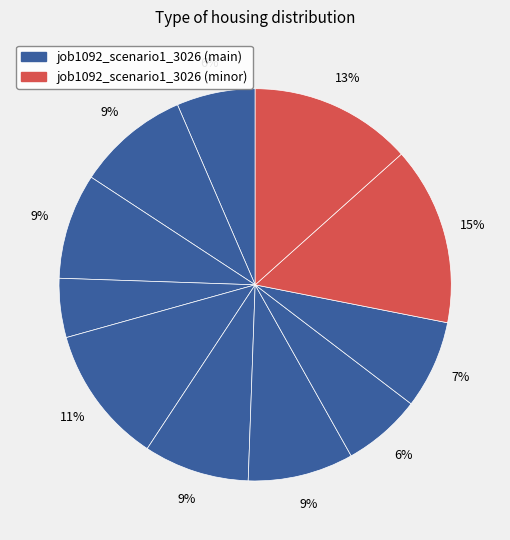

How many segments does this pie chart have?

11